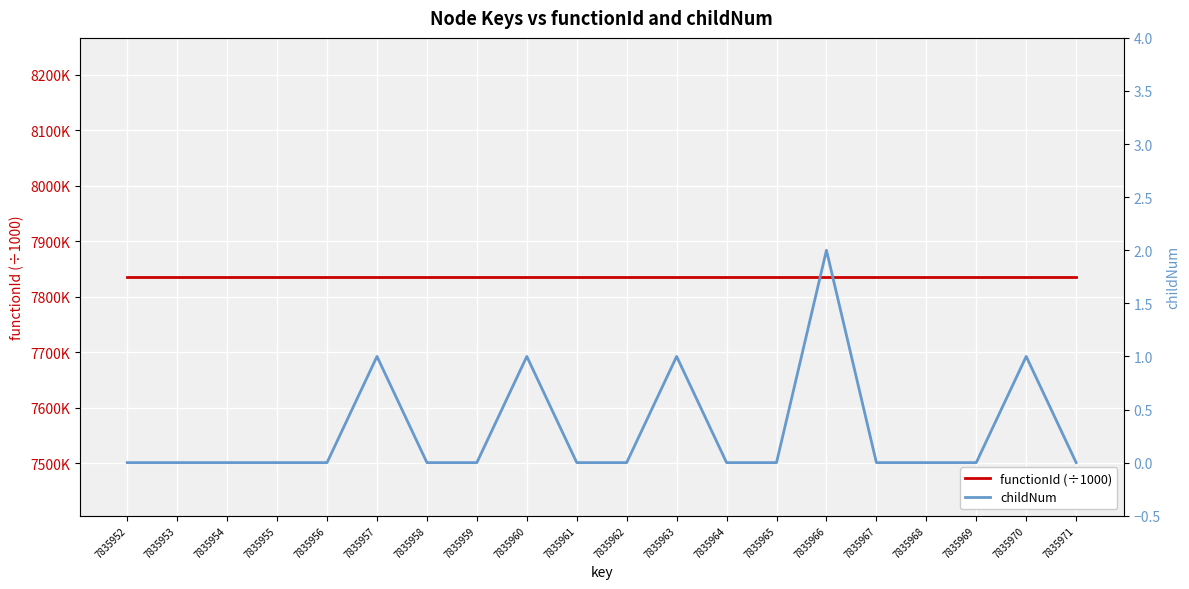

What is the maximum value shown in the chart?

7836.0